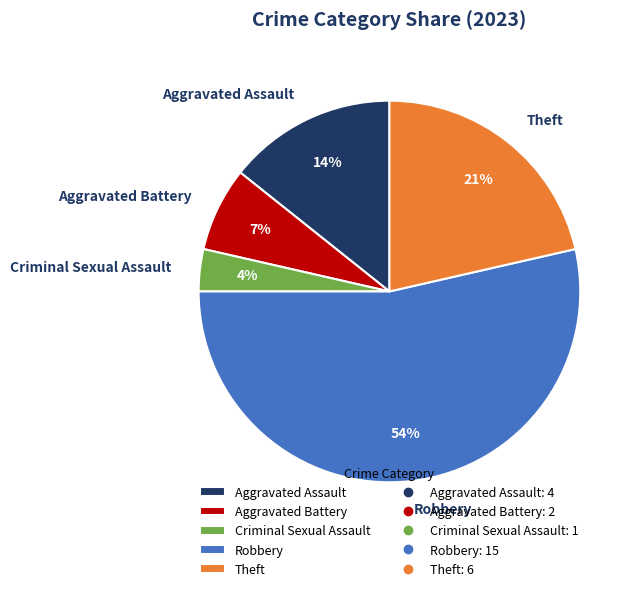

To the nearest percent, what is the average slice percentage?

20%